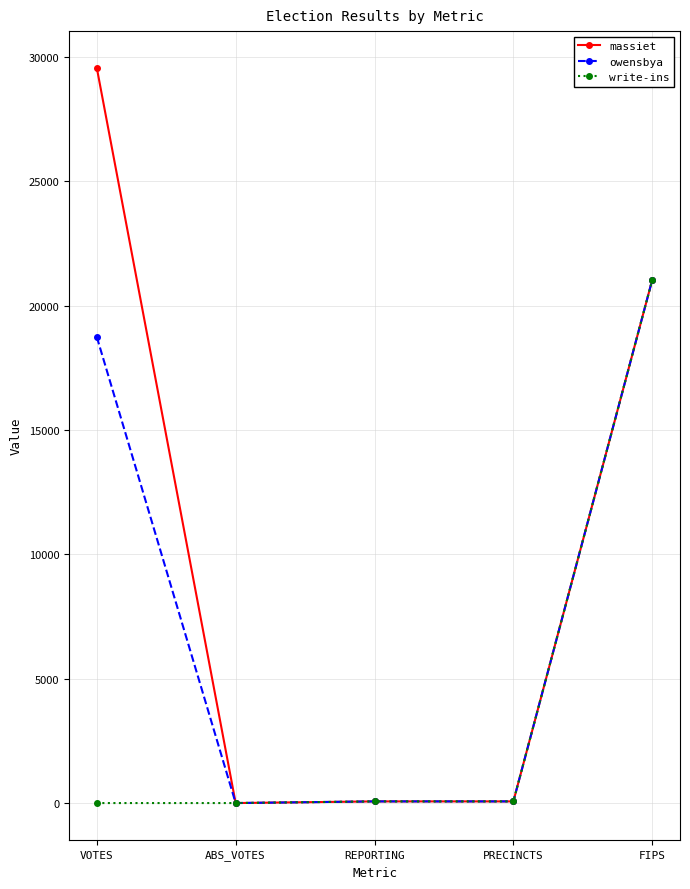

How many data points does each series have?

5